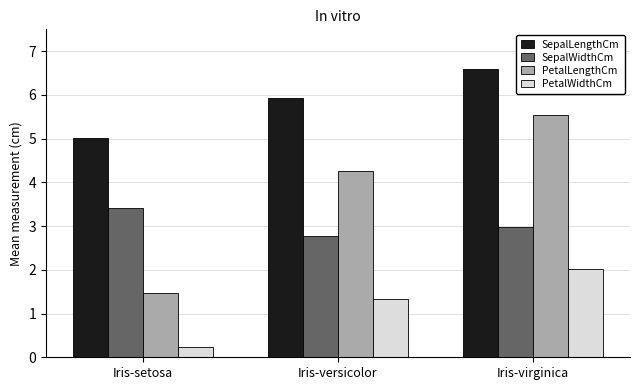

At Iris-versicolor, list the series in order from largest to smallest.

SepalLengthCm, PetalLengthCm, SepalWidthCm, PetalWidthCm